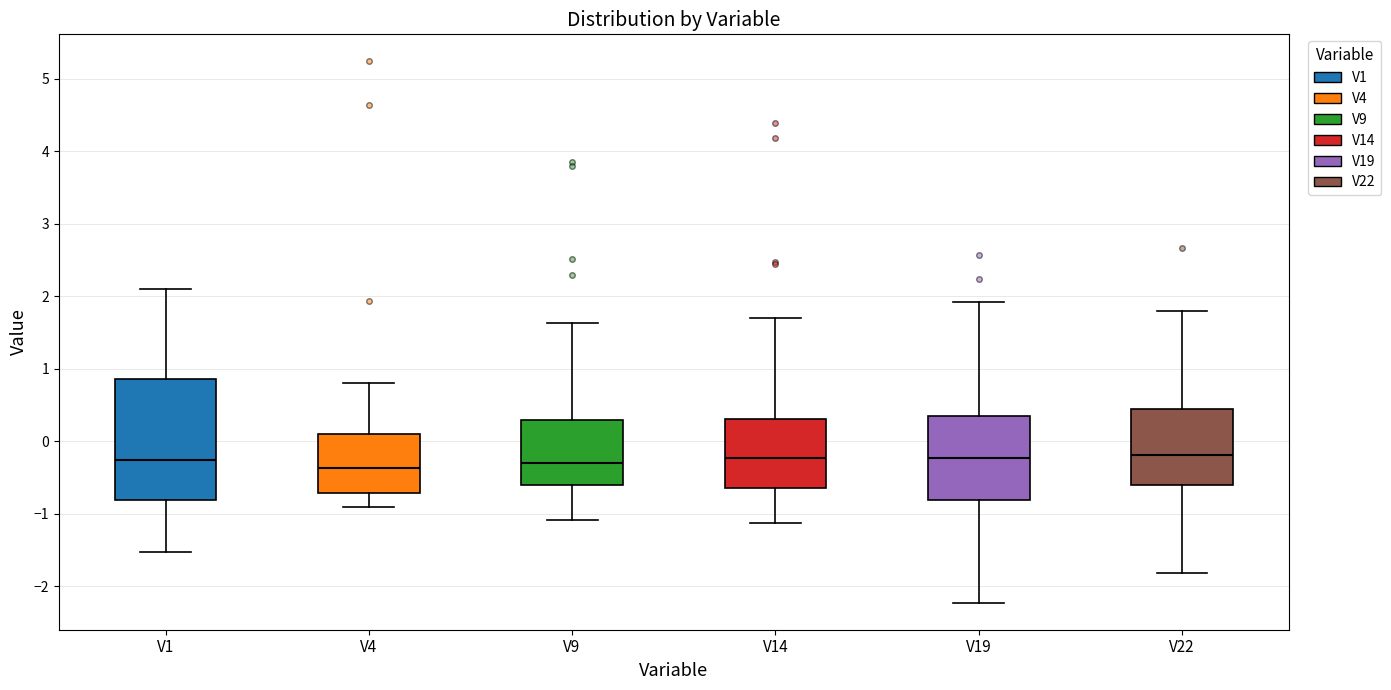

Reading left to right, read every box against the y-axis: the position of its median line, the range the box covers, and the ends of its whiskers. The values are not printed on the chart, so give them approximately, as read against the axis.

V1: median -0.3, box -0.8 to 0.9, whiskers -1.5 to 2.1
V4: median -0.4, box -0.7 to 0.1, whiskers -0.9 to 0.8
V9: median -0.3, box -0.6 to 0.3, whiskers -1.1 to 1.6
V14: median -0.2, box -0.6 to 0.3, whiskers -1.1 to 1.7
V19: median -0.2, box -0.8 to 0.3, whiskers -2.2 to 1.9
V22: median -0.2, box -0.6 to 0.4, whiskers -1.8 to 1.8